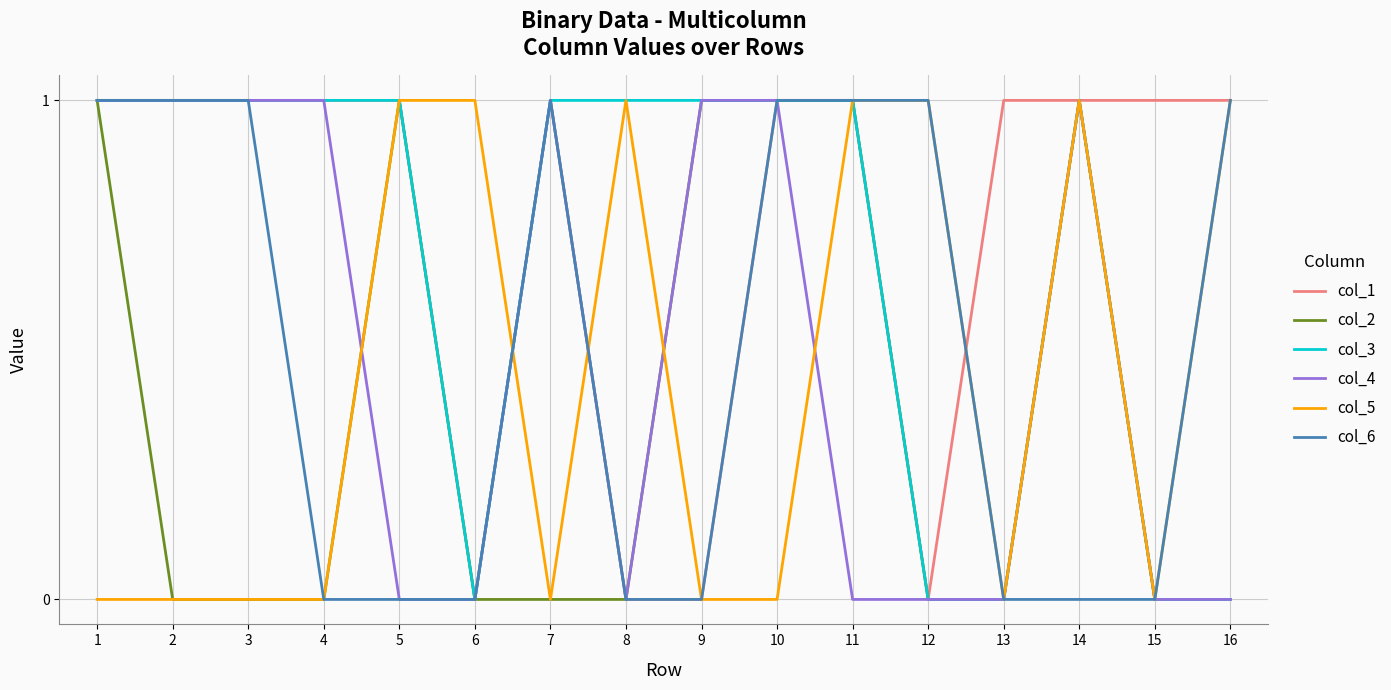

The value of col_5 at 11 is 1. True or false?

True